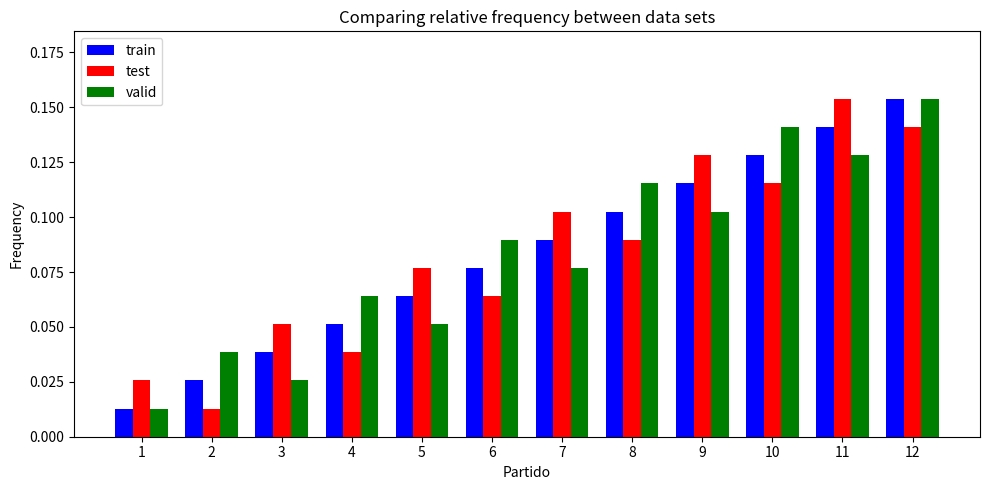

The value of valid at 7 is 0.0. True or false?

False